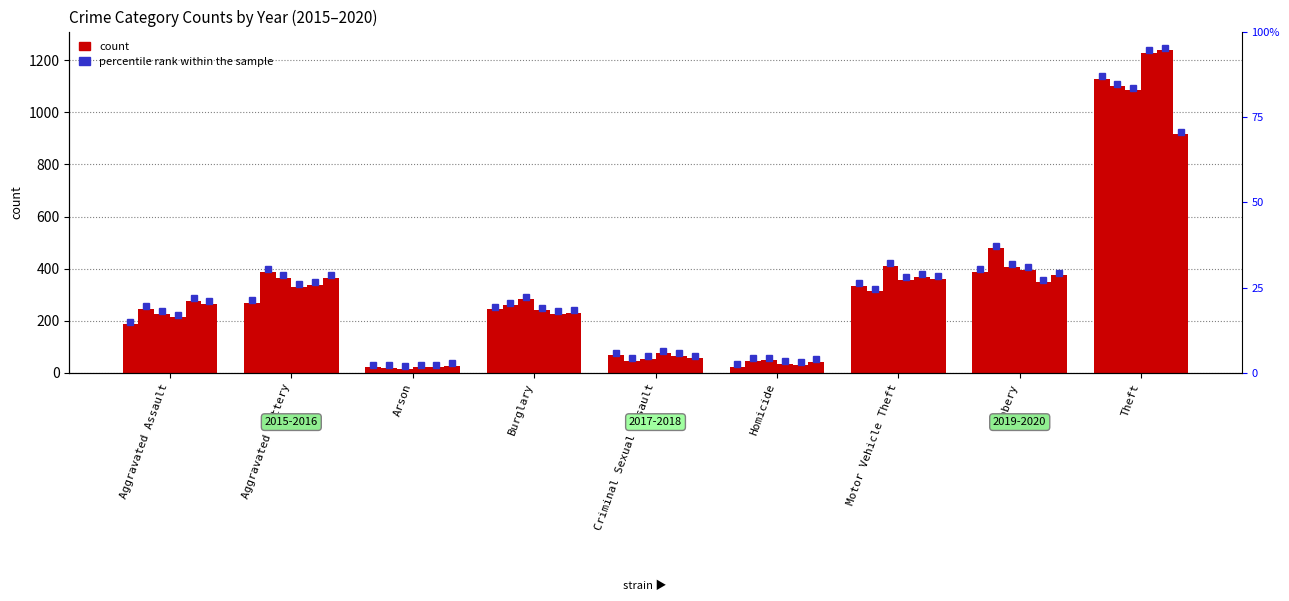

What is the label of the 9th bar from the right?

Aggravated Assault